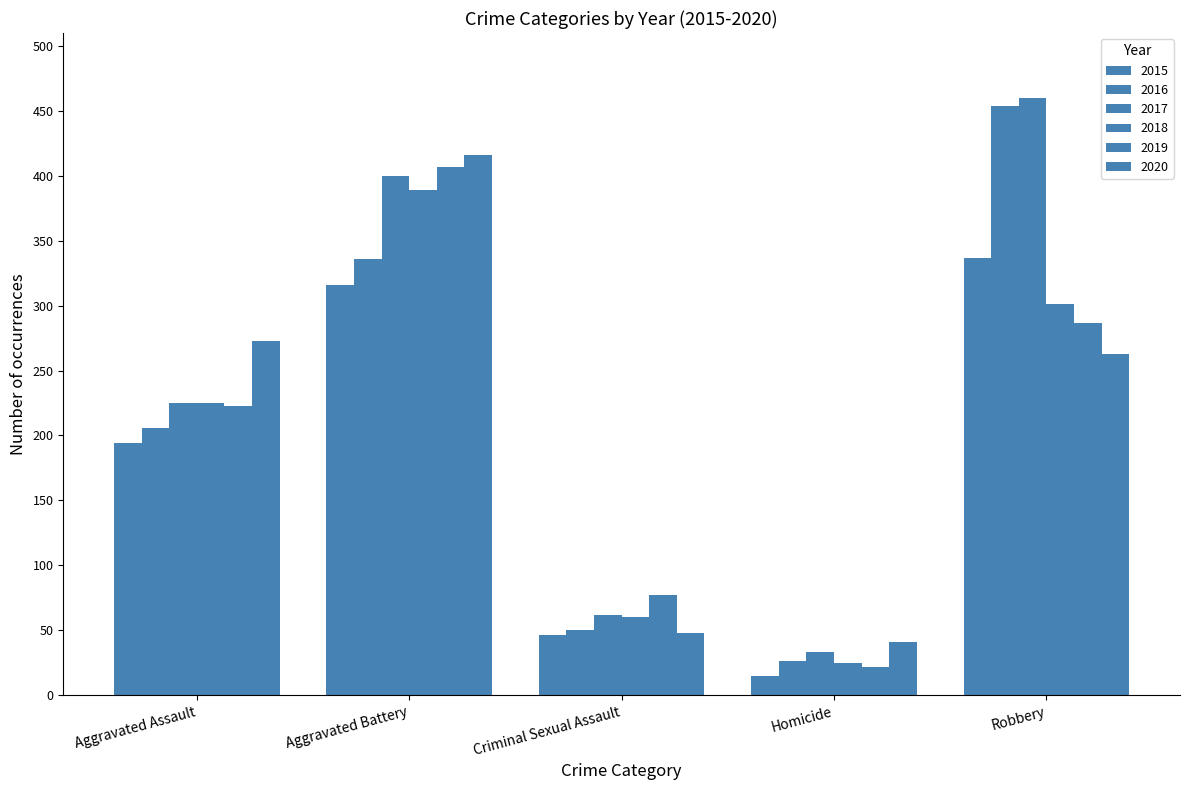

Are the bars horizontal?

No